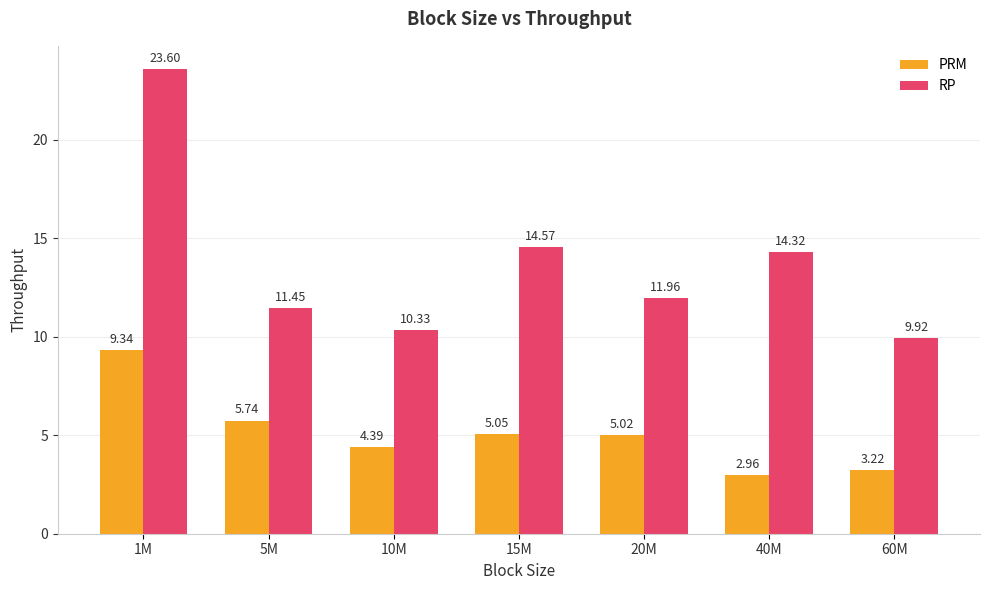

Is the value of PRM at 20M greater than the value of RP at 10M?

No